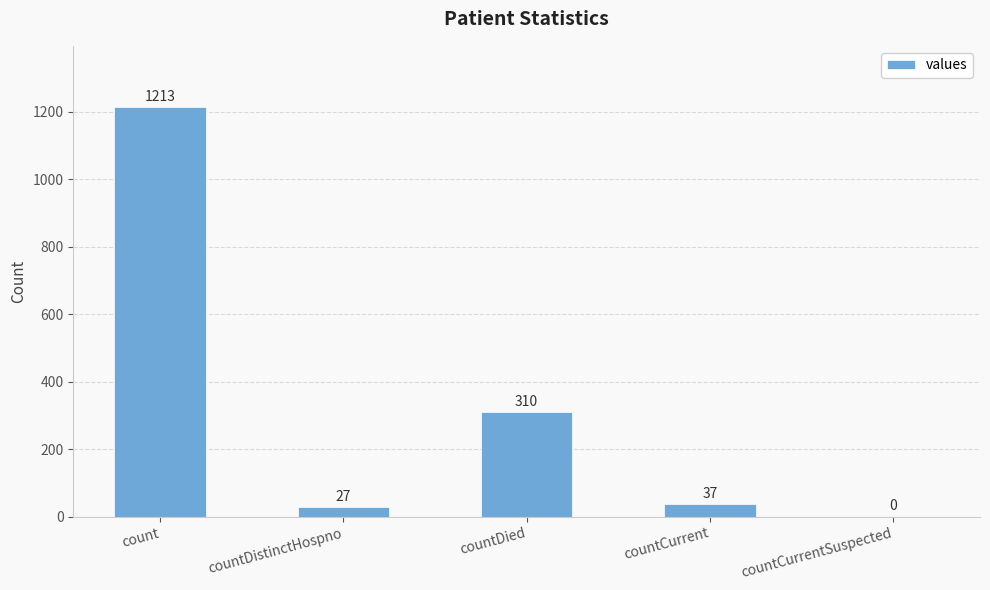

What value does the data have at countDied?

310